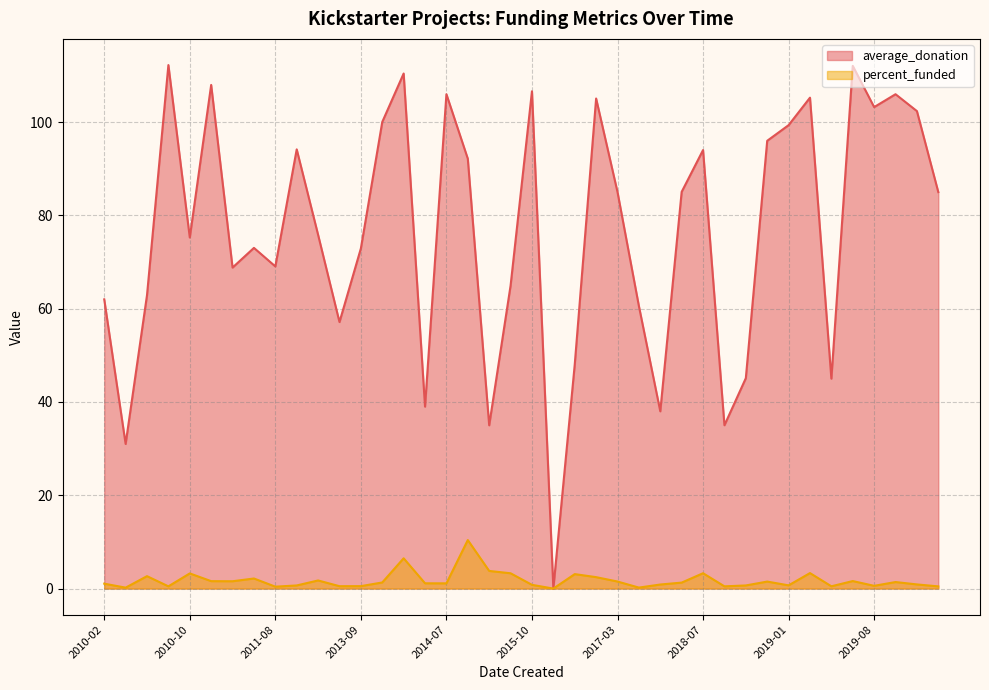

How many lines are shown in the chart?

2